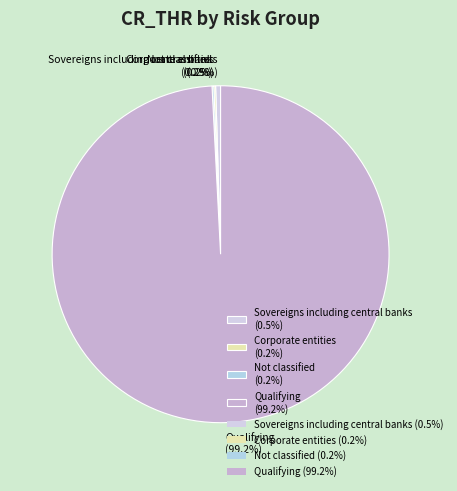

How much of the chart is everything except Sovereigns including central banks (0.5%)?

99.5%